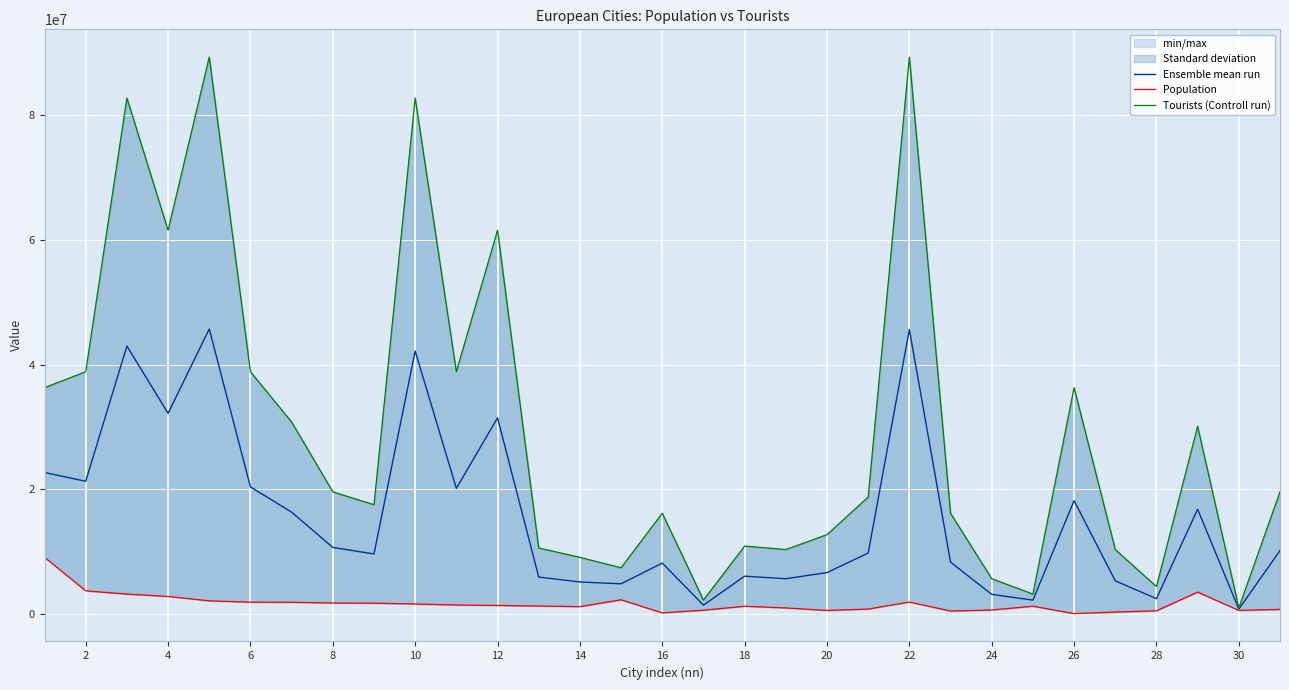

What is the difference between the second highest and second lowest values in the Ensemble mean run series?

44187773.0